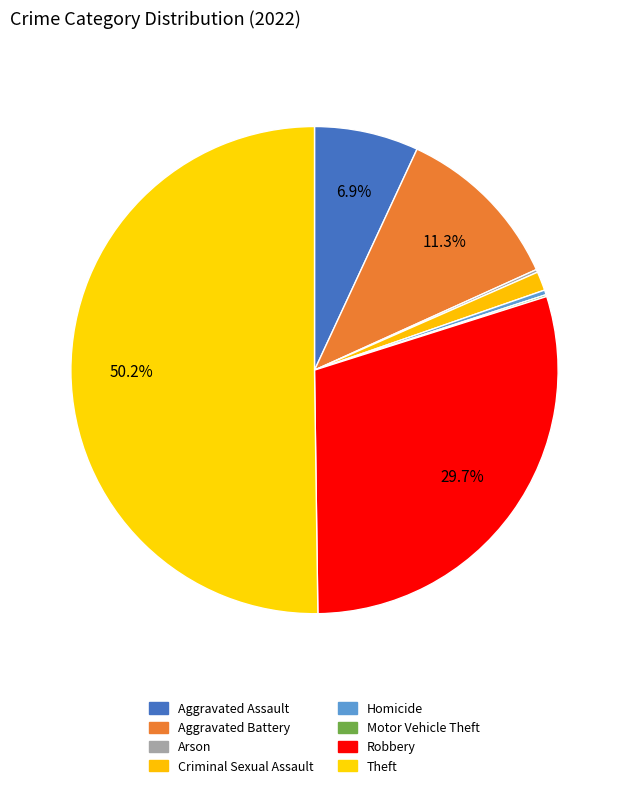

To the nearest percent, what is the combined percentage of Criminal Sexual Assault and Robbery?

31%